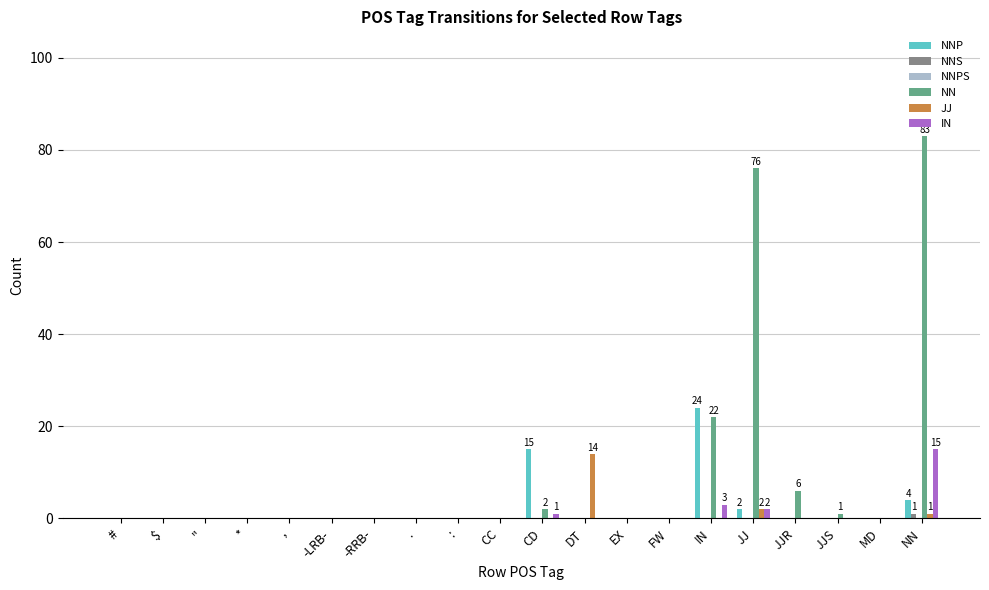

What is the average value of the NNP series?

2